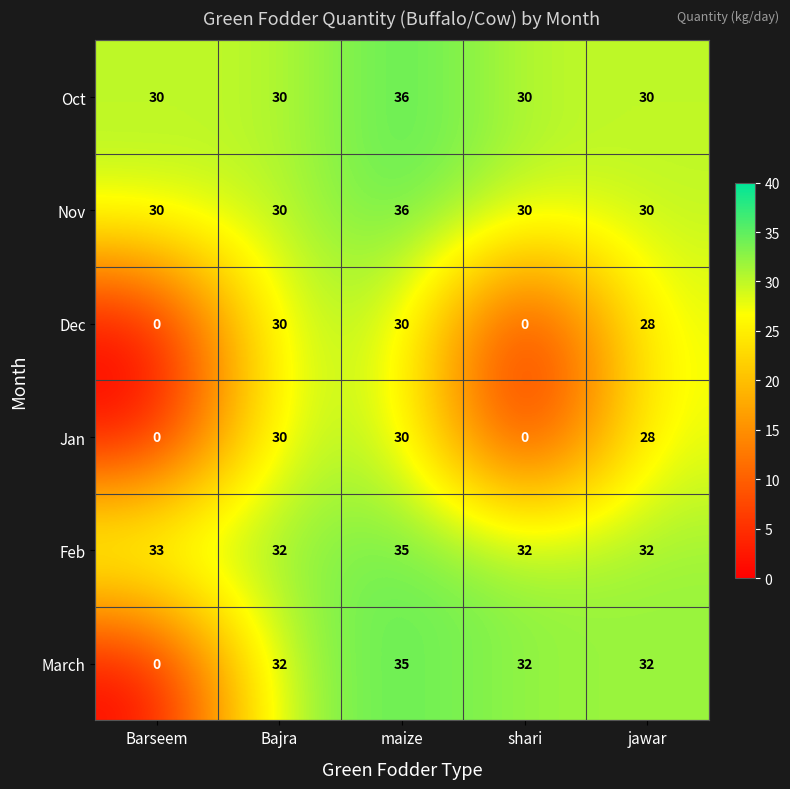

What is the approximate value of Nov at jawar?

30